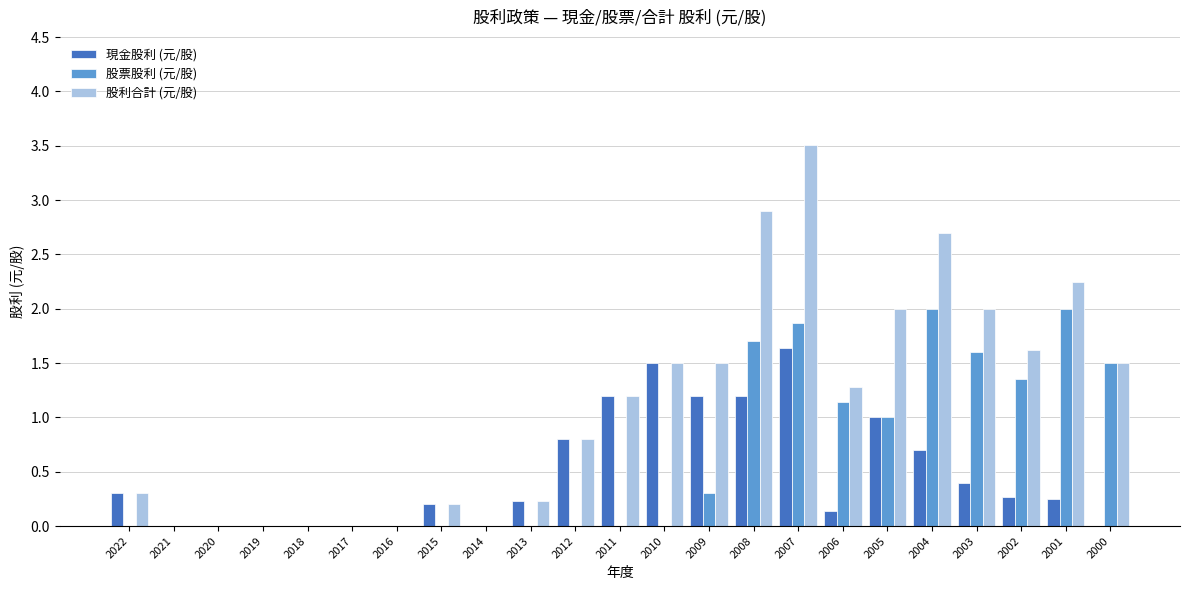

At which label does 現金股利 (元/股) reach its peak?

2007